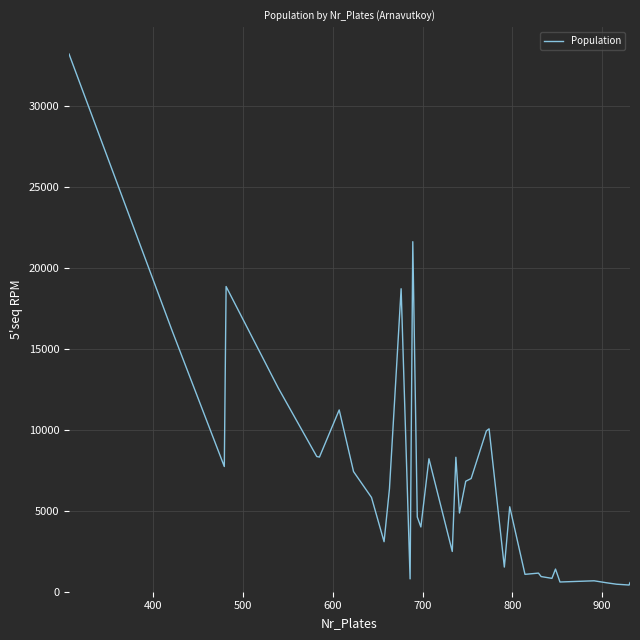

What is the maximum value shown in the chart?

33177